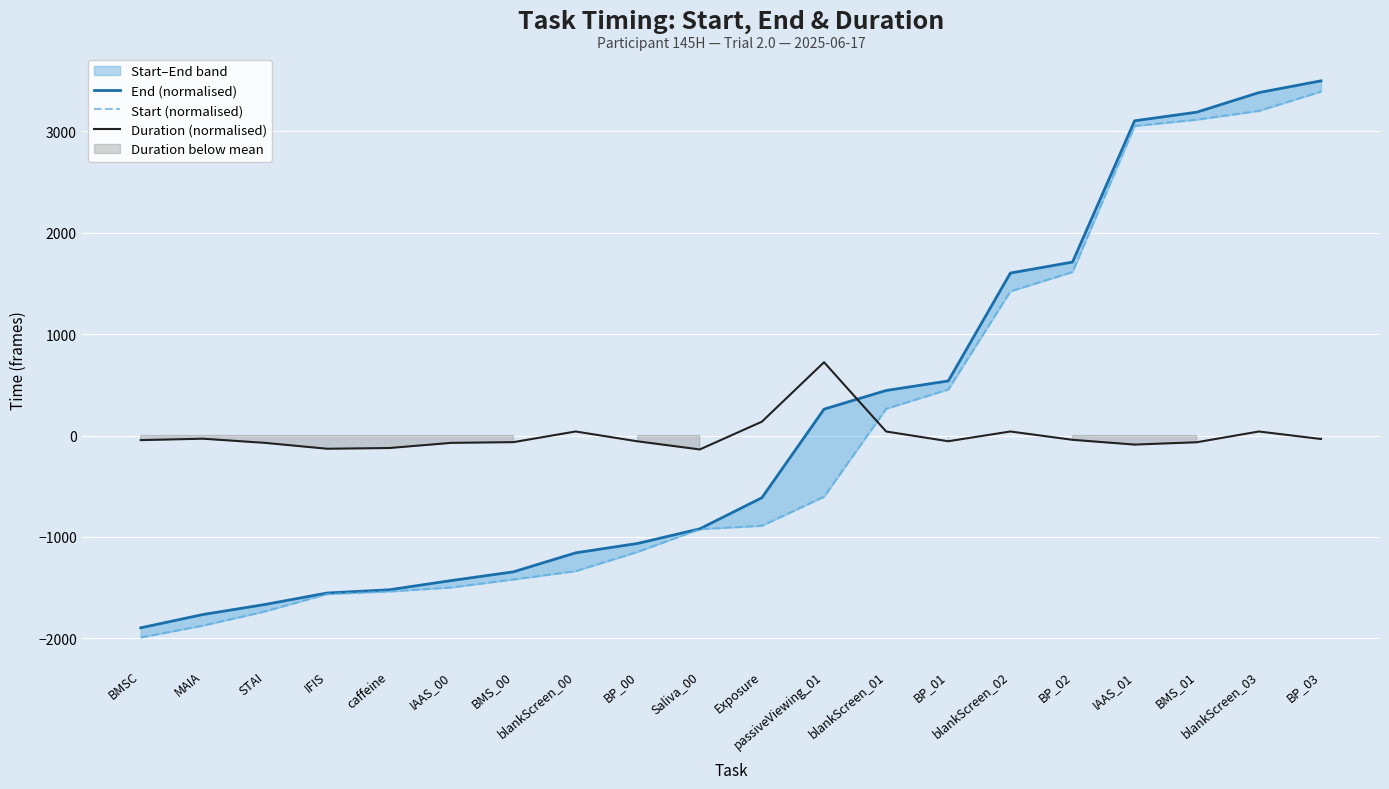

Reading left to right, extract all data points from this chart.

End (normalised): BMSC=-1895.7	MAIA=-1764.7	STAI=-1665.7	IFIS=-1552.7	caffeine=-1520.7	IAAS_00=-1429.7	BMS_00=-1343.7	blankScreen_00=-1156.7	BP_00=-1063.7	Saliva_00=-919.7	Exposure=-612.7	passiveViewing_01=260.3	blankScreen_01=444.3	BP_01=538.3	blankScreen_02=1602.3	BP_02=1710.3	IAAS_01=3103.3	BMS_01=3188.3	blankScreen_03=3381.3	BP_03=3497.3
Start (normalised): BMSC=-1990.7	MAIA=-1873.7	STAI=-1733.7	IFIS=-1562.7	caffeine=-1537.7	IAAS_00=-1497.7	BMS_00=-1418.7	blankScreen_00=-1336.7	BP_00=-1146.7	Saliva_00=-922.7	Exposure=-889.7	passiveViewing_01=-602.7	blankScreen_01=264.3	BP_01=454.3	blankScreen_02=1422.3	BP_02=1612.3	IAAS_01=3052.3	BMS_01=3114.3	blankScreen_03=3201.3	BP_03=3391.3
Duration (normalised): BMSC=-45.1	MAIA=-31.1	STAI=-72.1	IFIS=-130.1	caffeine=-123.1	IAAS_00=-72.1	BMS_00=-65.1	blankScreen_00=39.9	BP_00=-57.1	Saliva_00=-137.1	Exposure=136.9	passiveViewing_01=723.0	blankScreen_01=39.9	BP_01=-56.1	blankScreen_02=39.9	BP_02=-42.1	IAAS_01=-89.1	BMS_01=-66.1	blankScreen_03=39.9	BP_03=-34.1